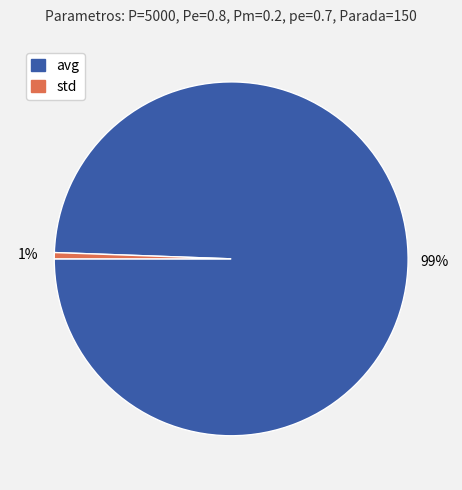

How many segments does this pie chart have?

2